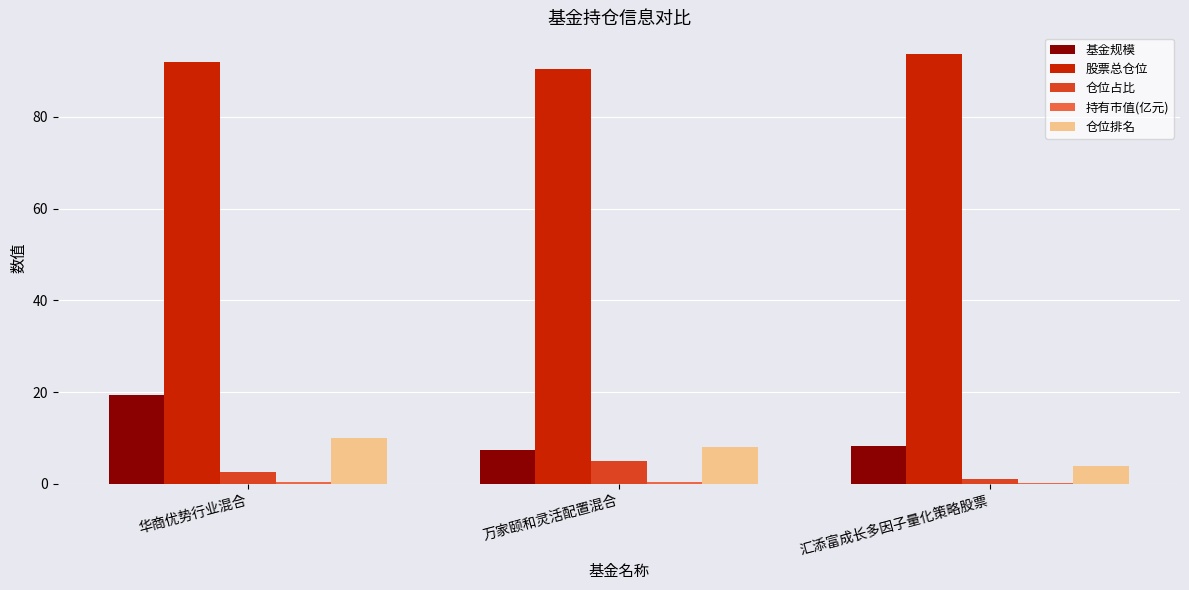

How many values in the 股票总仓位 series exceed 91?

2